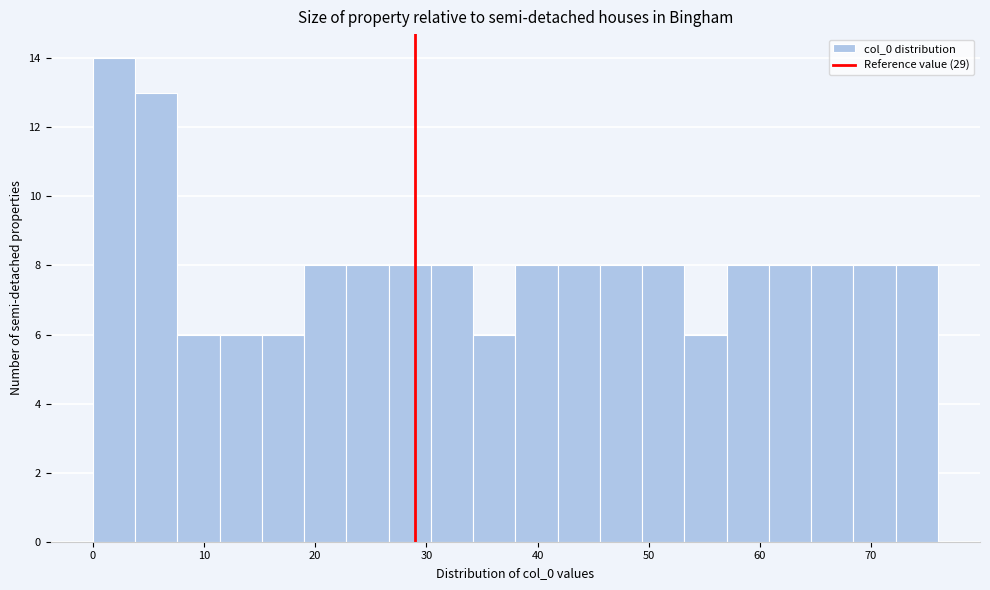

Read against the x-axis, roughly where is the centre of the tallest bar?

2